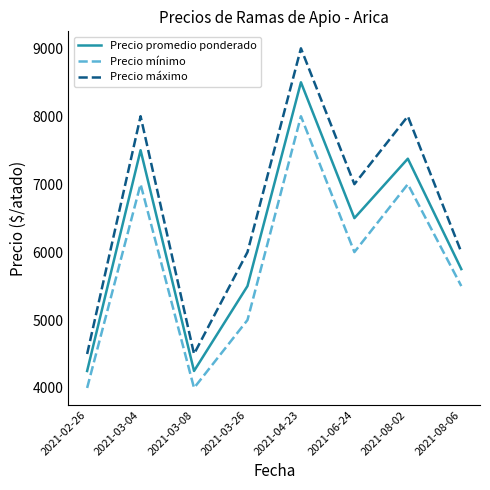

How many interior local valleys does the Precio mínimo series have?

2